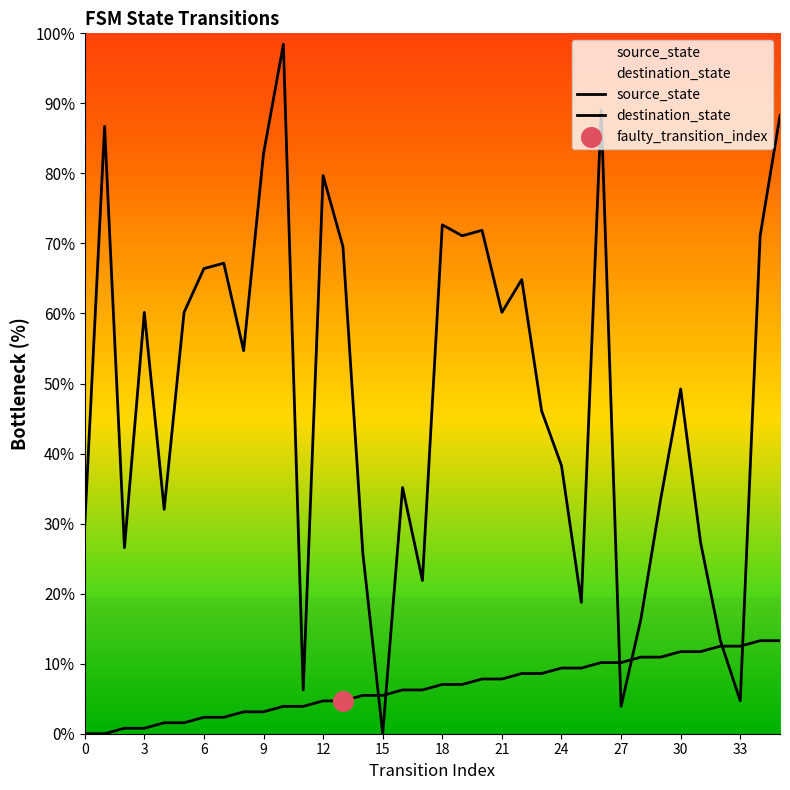

At how many categories does at least one series exceed 22?

28